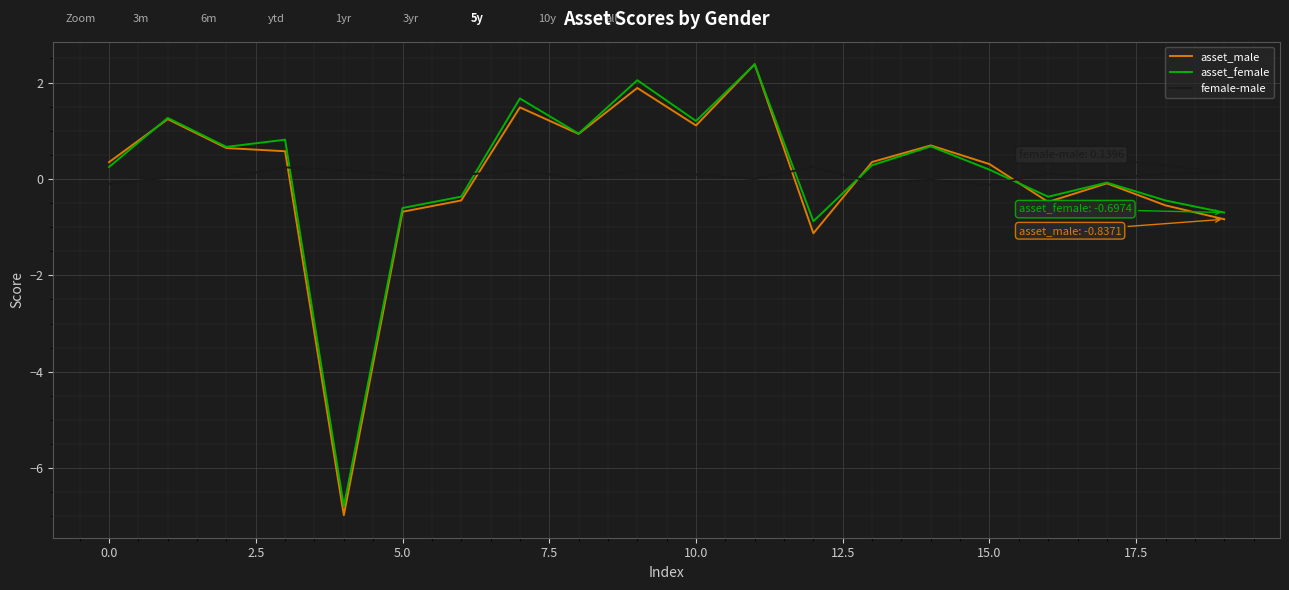

Which series has the largest range (max minus min)?

asset_male